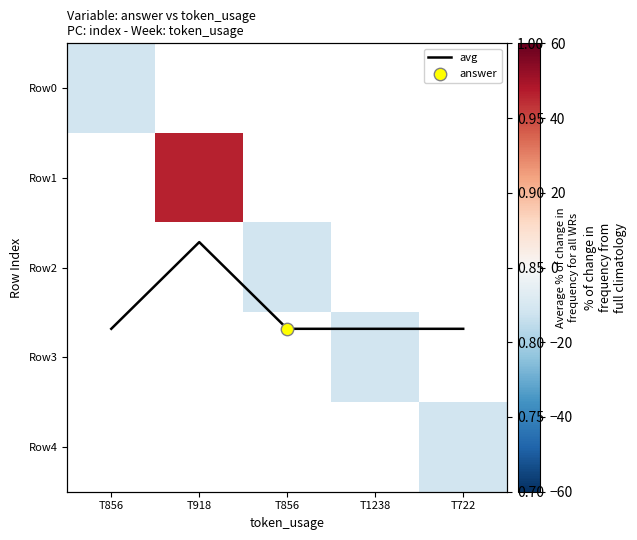

Is the value of Row2 at T856 greater than the value of avg at T918?

No